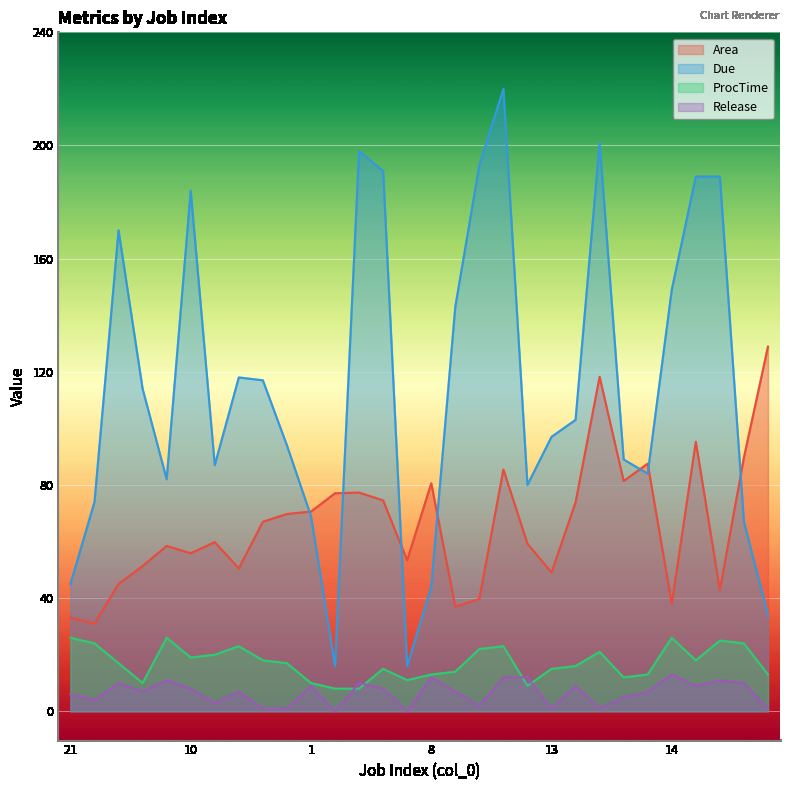

Is it true that Release equals 2.4 at 26?

False